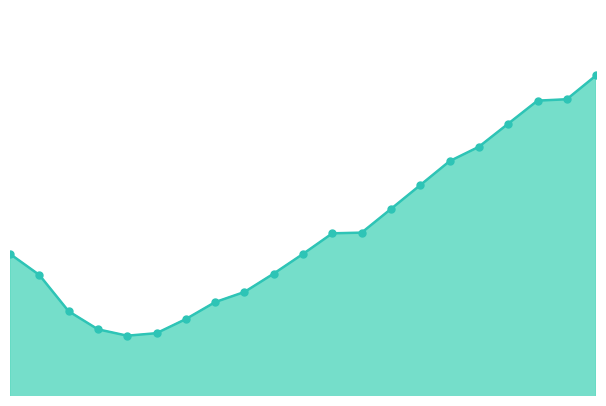

Reading left to right, what are all the values shown in this chart?

10765784.8	10692801.6	10566586.1	10503765.4	10481570.7	10490323.5	10539328.7	10598312.5	10633568.0	10697485.0	10765896.0	10837470.7	10839881.5	10922214.4	11005095.4	11088293.9	11138314.1	11218561.8	11298644.0	11303513.0	11386419.3